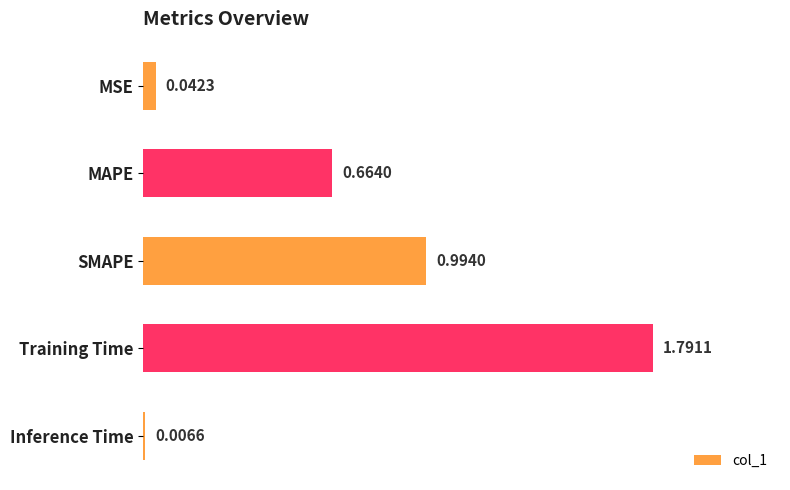

At which label is the value closest to 0?

Inference Time